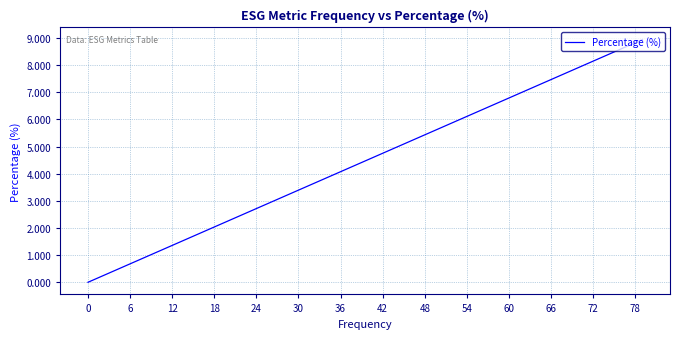

Does the chart have visible grid lines?

Yes